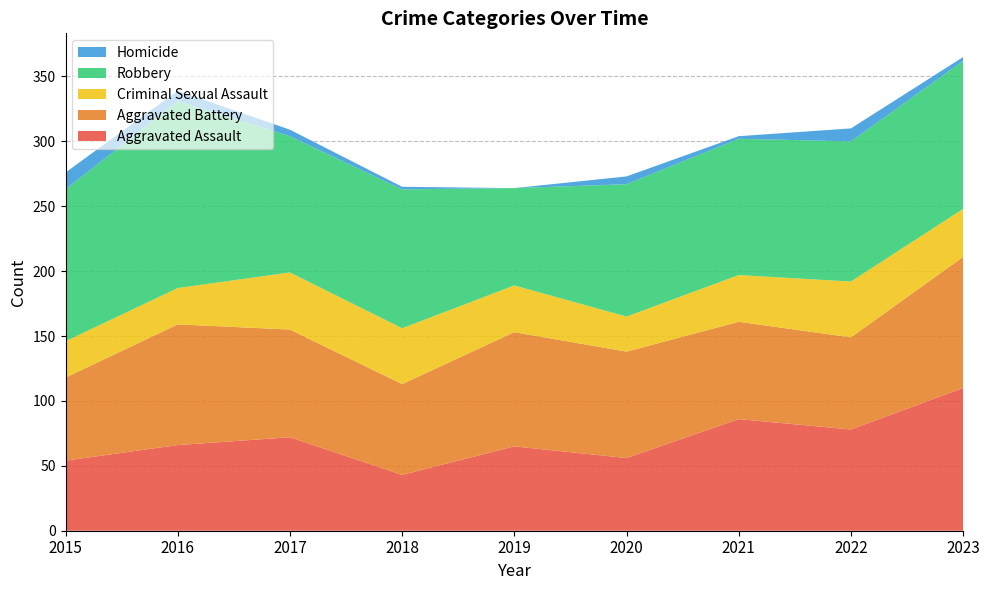

Reading right to left, list all the values displayed in this chart.

Aggravated Assault: 2023=110	2022=78	2021=86	2020=56	2019=65	2018=43	2017=72	2016=66	2015=54
Aggravated Battery: 2023=101	2022=71	2021=75	2020=82	2019=88	2018=70	2017=83	2016=93	2015=64
Criminal Sexual Assault: 2023=37	2022=43	2021=36	2020=27	2019=36	2018=43	2017=44	2016=28	2015=28
Robbery: 2023=114	2022=108	2021=105	2020=102	2019=75	2018=107	2017=105	2016=144	2015=117
Homicide: 2023=3	2022=10	2021=2	2020=6	2019=0	2018=2	2017=5	2016=8	2015=13